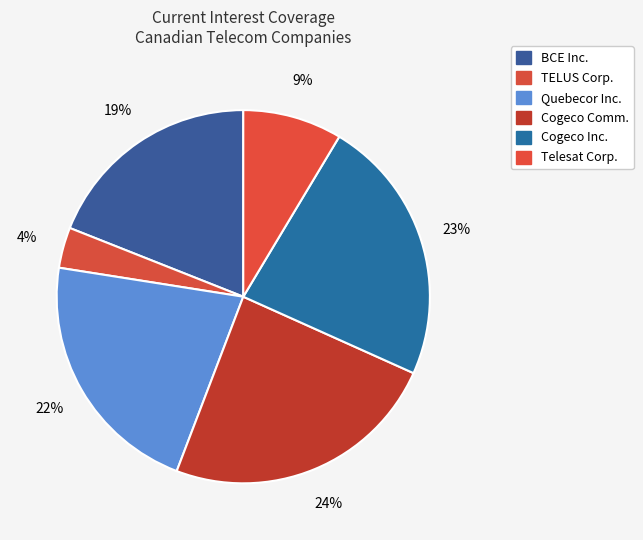

What is the largest slice in the pie chart?

Cogeco Communications Inc. (TSX:CCA)